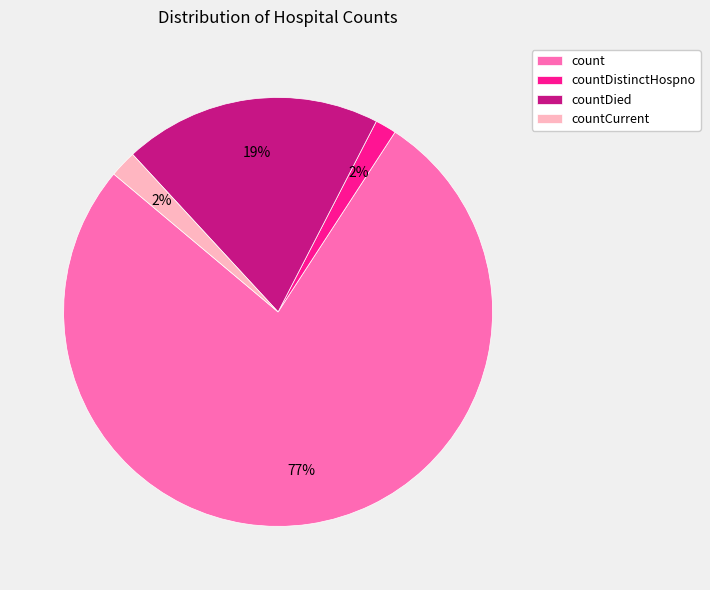

True or false: countCurrent accounts for 2% of the total.

True